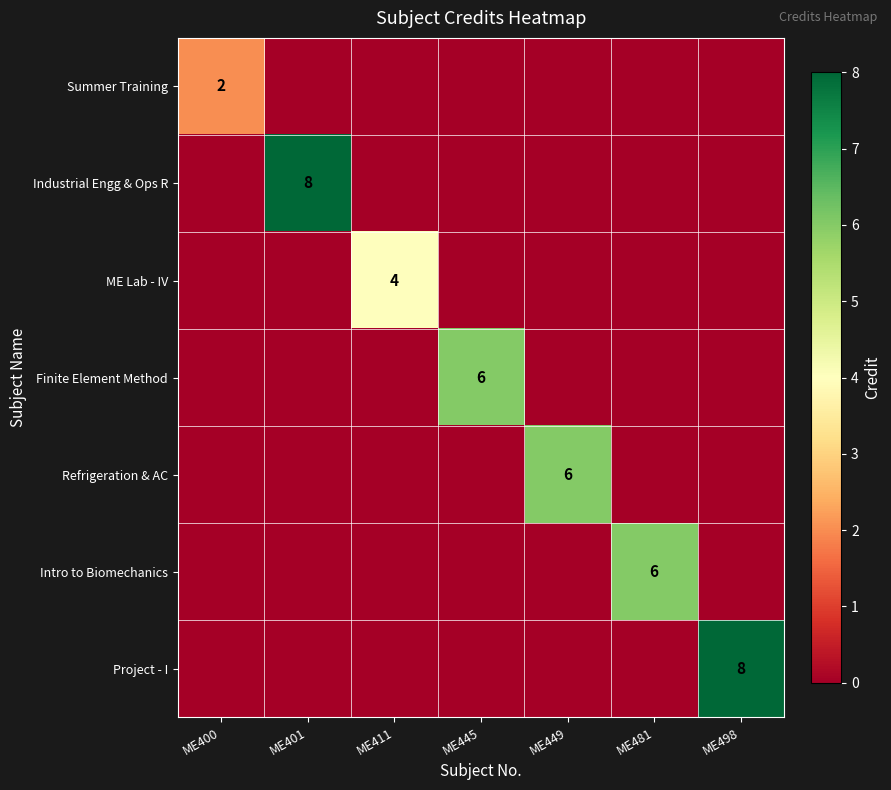

At how many categories does at least one series exceed 5?

5